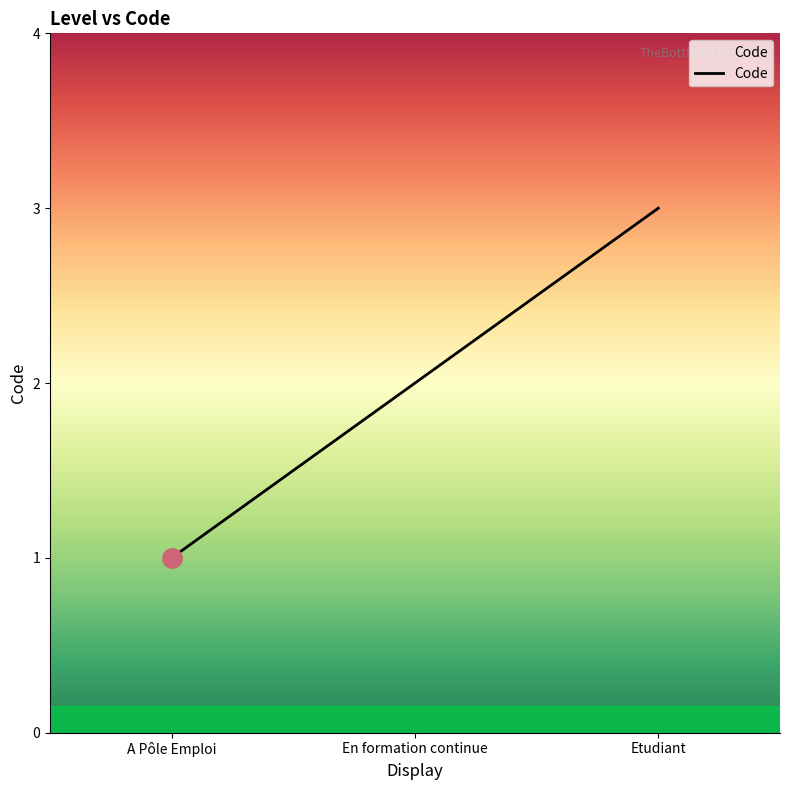

Where is the data nearest to the value 2?

En formation continue